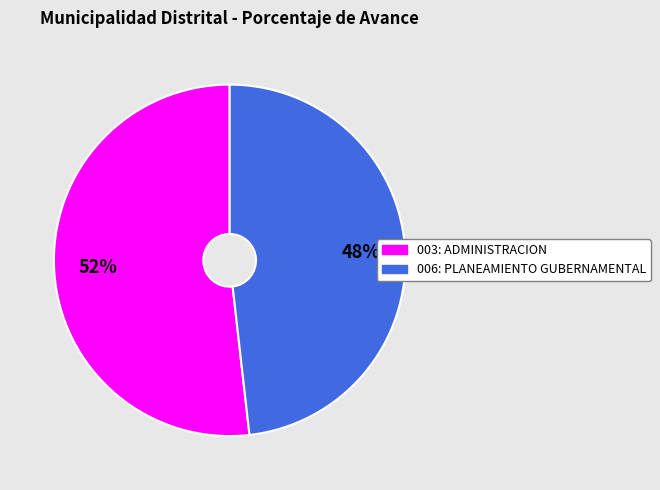

Do 003: ADMINISTRACION and 006: PLANEAMIENTO GUBERNAMENTAL together represent more than half of the pie?

Yes